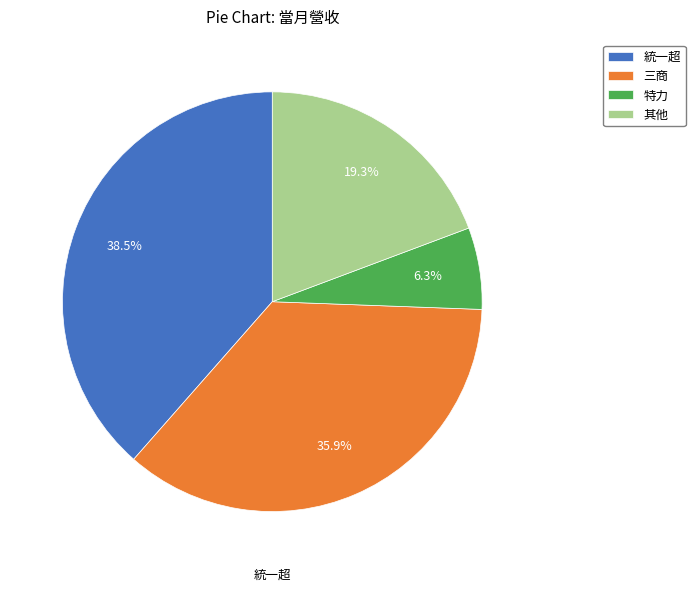

What is the smallest slice in the pie chart?

特力